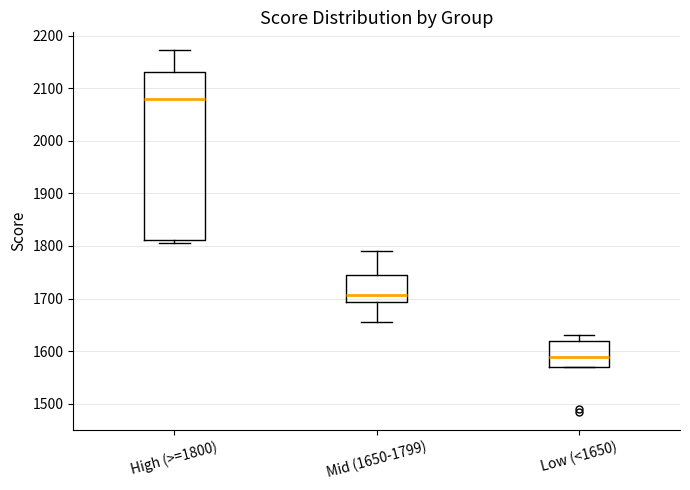

Reading left to right, read every box against the y-axis: the position of its median line, the range the box covers, and the ends of its whiskers. The values are not printed on the chart, so give them approximately, as read against the axis.

High (>=1800): median 2080, box 1810 to 2130, whiskers 1810 (just below the box's lower edge) to 2170
Mid (1650-1799): median 1710, box 1690 to 1740, whiskers 1660 to 1790
Low (<1650): median 1590, box 1570 to 1620, whiskers 1570 to 1630